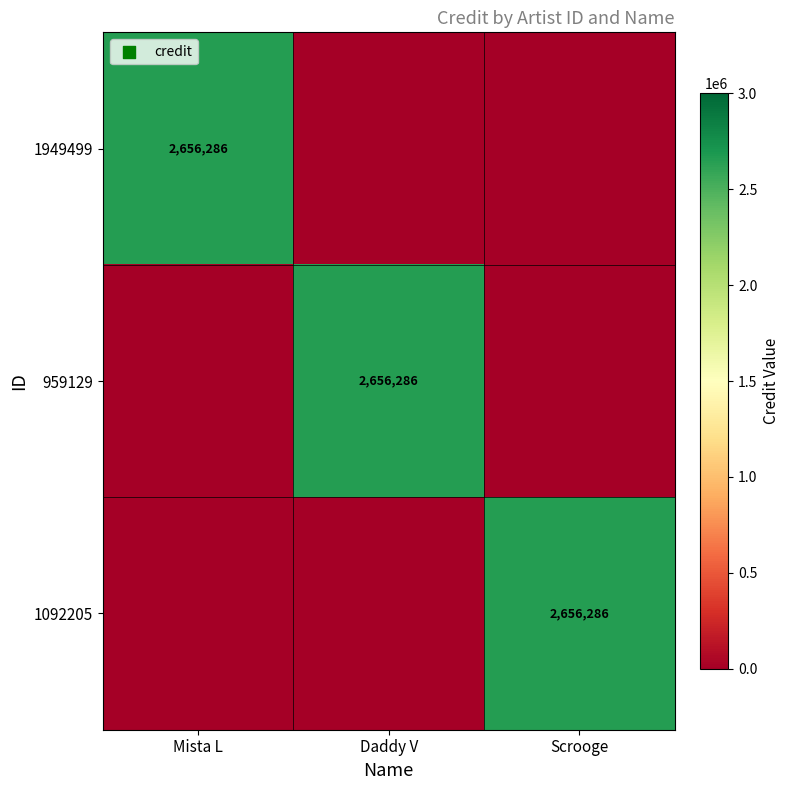

The value of 959129 at Daddy V is 1295033. True or false?

False